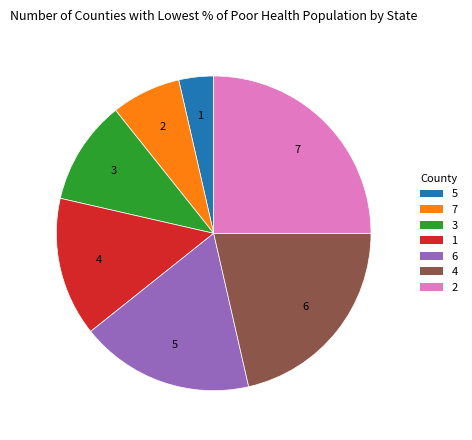

Which has a higher value, 5 or 7?

7